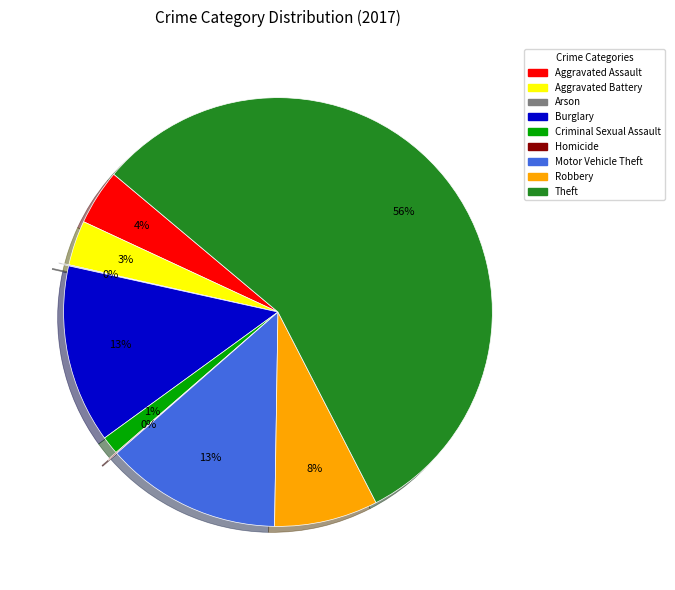

What percentage is the Motor Vehicle Theft slice, to the nearest percent?

13%